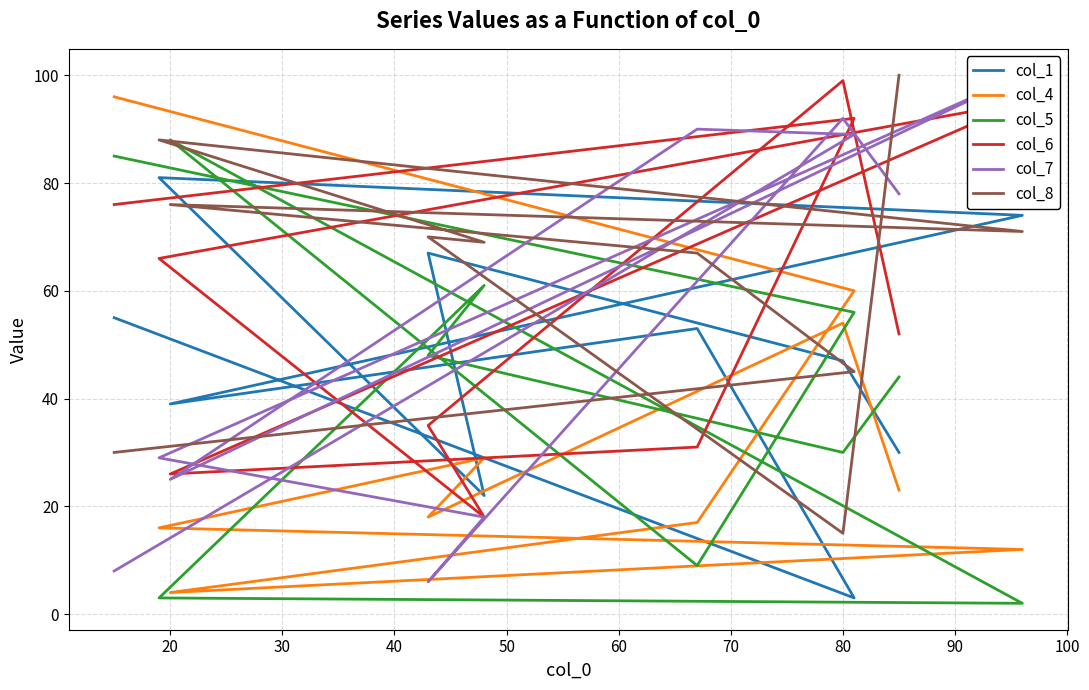

What is the total value across all series at 20?

258